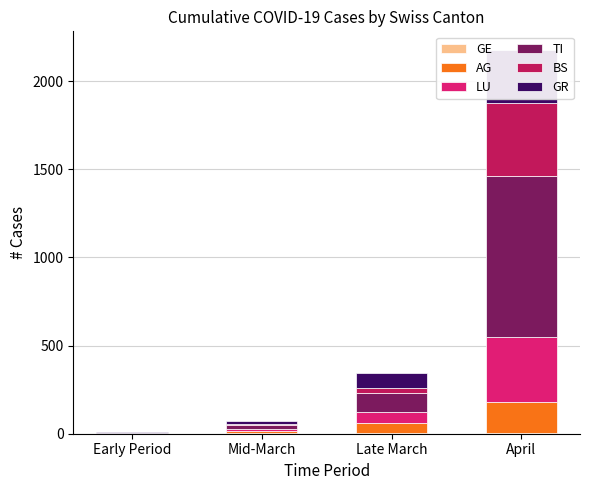

The value of LU at Mid-March is 9. True or false?

True